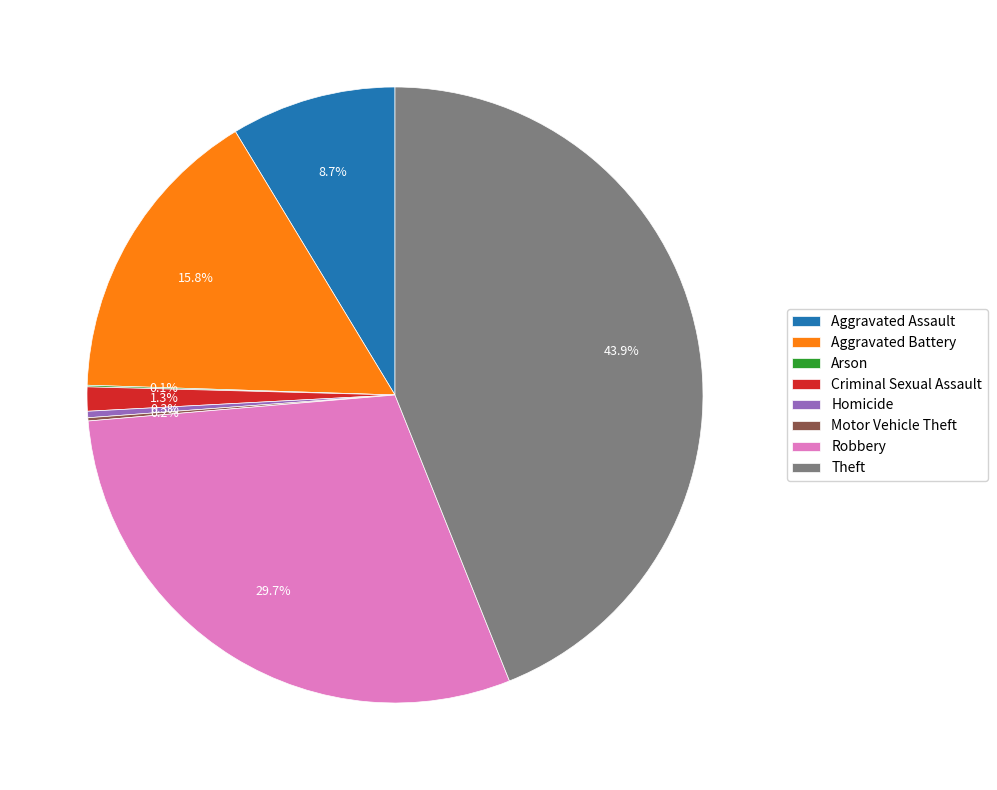

Which slice is the largest?

Theft